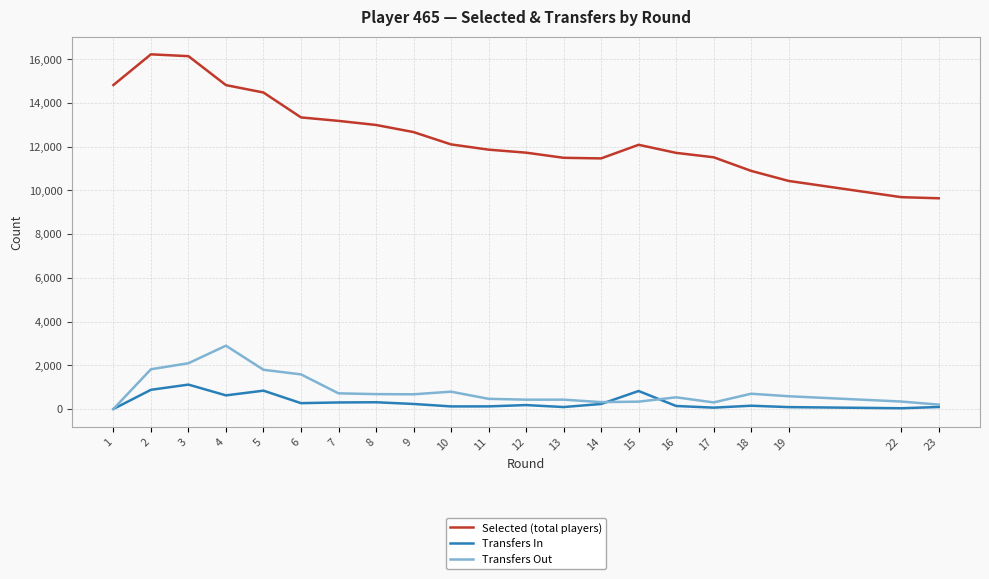

True or false: Selected (total players) and Transfers Out cross at least once.

False